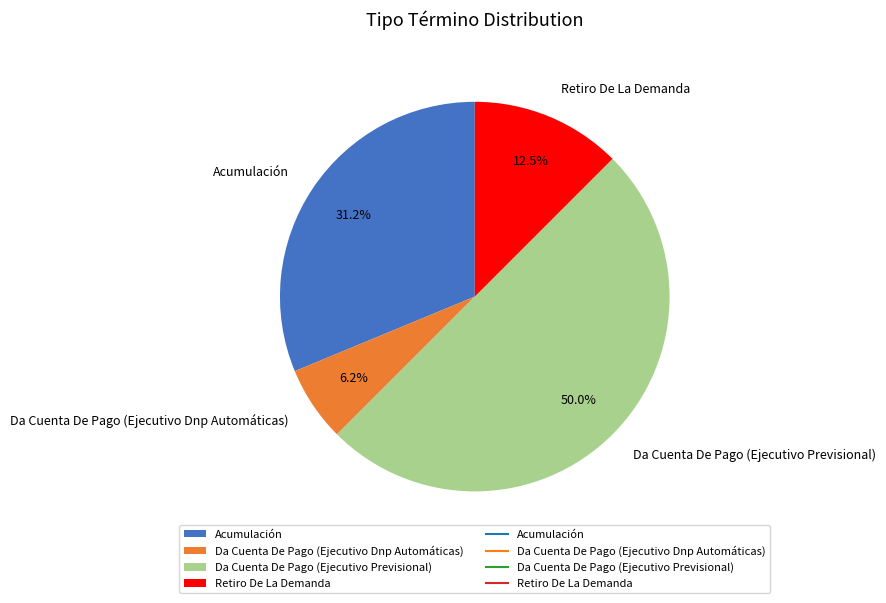

Does Acumulación account for over 50% of the chart?

No